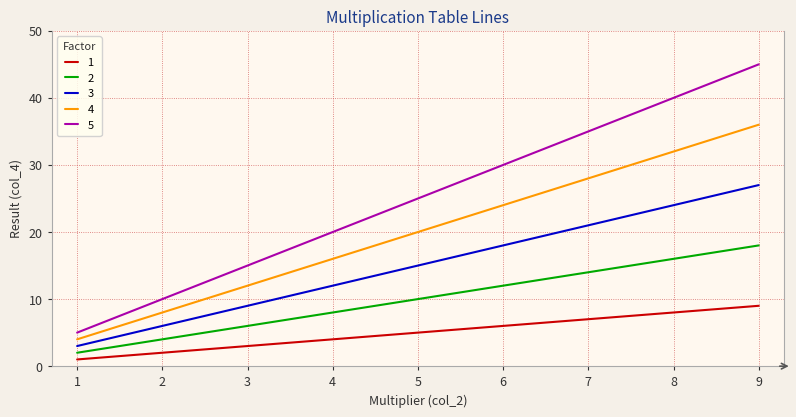

At which label does 3 reach its peak?

9